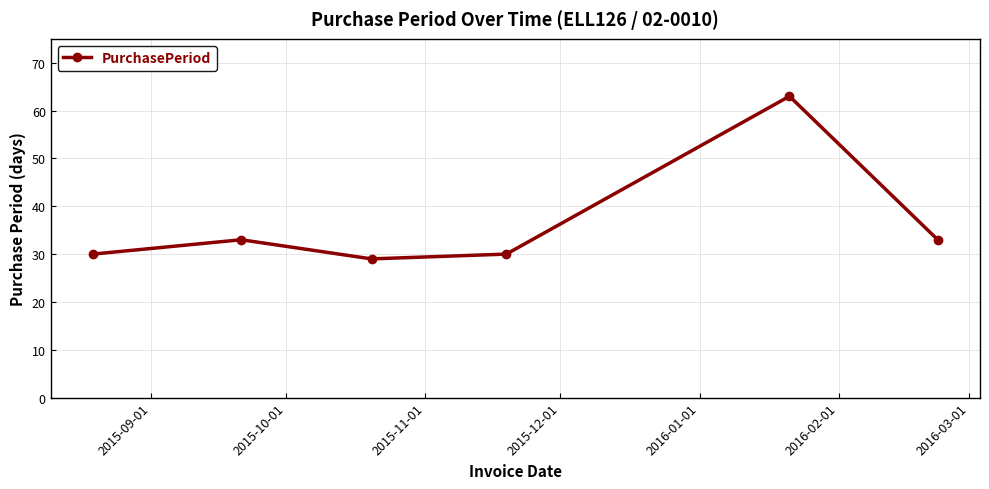

True or false: there are more than 2 points higher than both neighbors.

False